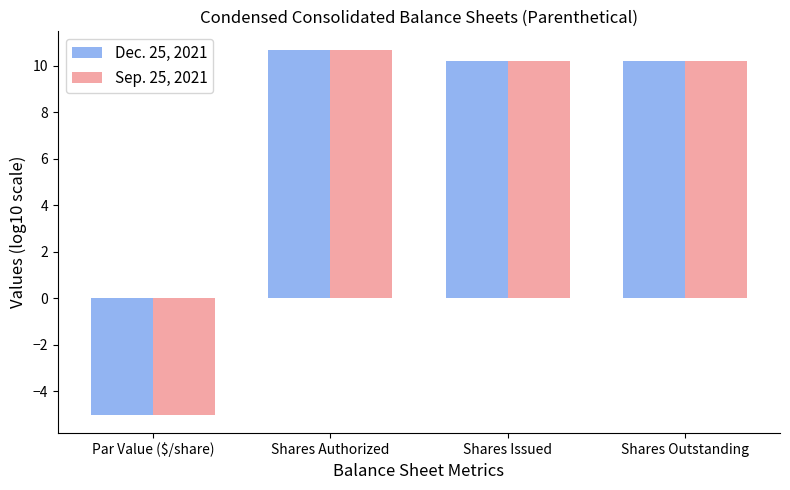

List the series in order of their overall mean, highest first.

Sep. 25, 2021, Dec. 25, 2021